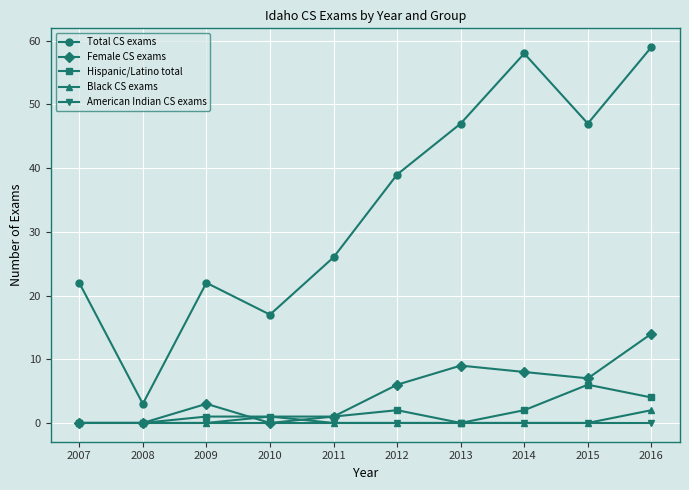

Where is Total CS exams nearest to the value 31?

2011